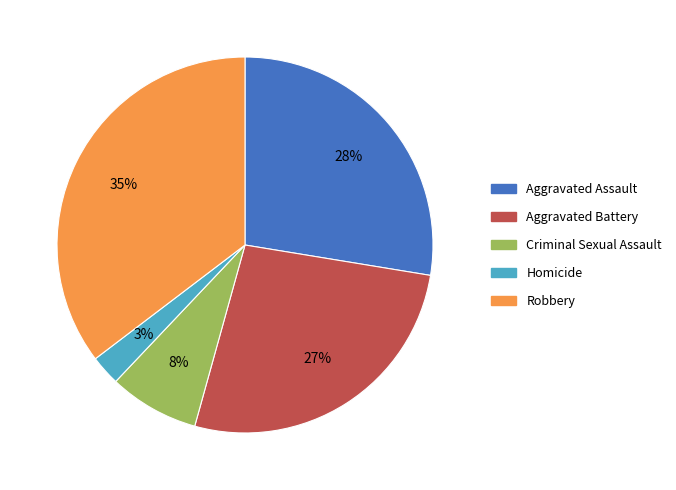

Approximately how many times larger is the value at Aggravated Battery compared to Robbery?

0.8